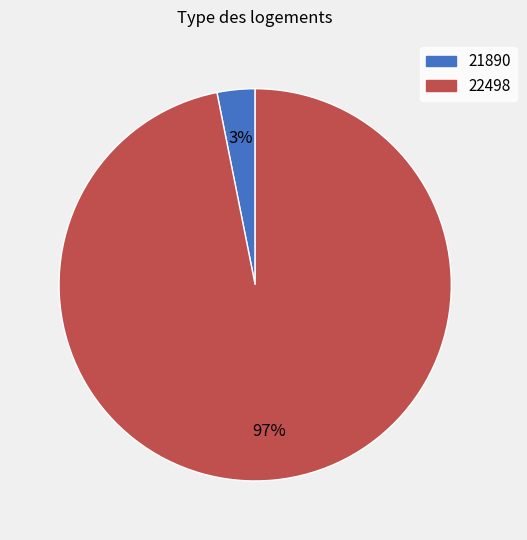

Rank the categories by value from lowest to highest.

21890, 22498